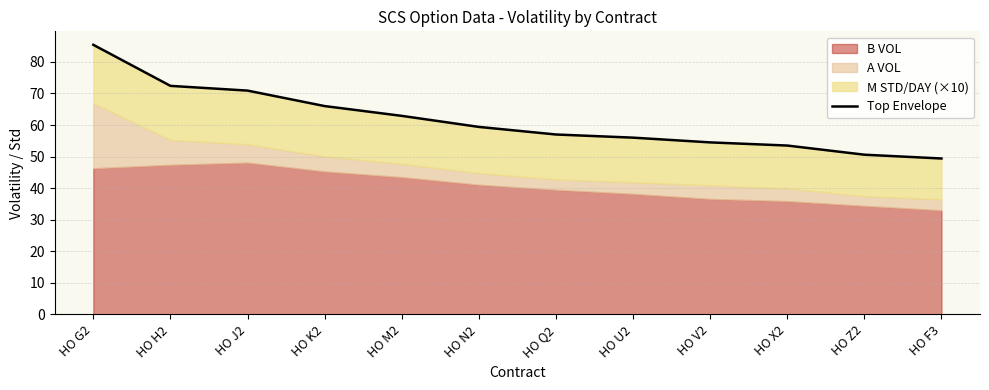

Reading left to right, transcribe all the data shown in this chart.

HO G2=85.4	HO H2=72.4	HO J2=70.9	HO K2=66.0	HO M2=62.9	HO N2=59.4	HO Q2=57.0	HO U2=56.0	HO V2=54.5	HO X2=53.5	HO Z2=50.6	HO F3=49.4